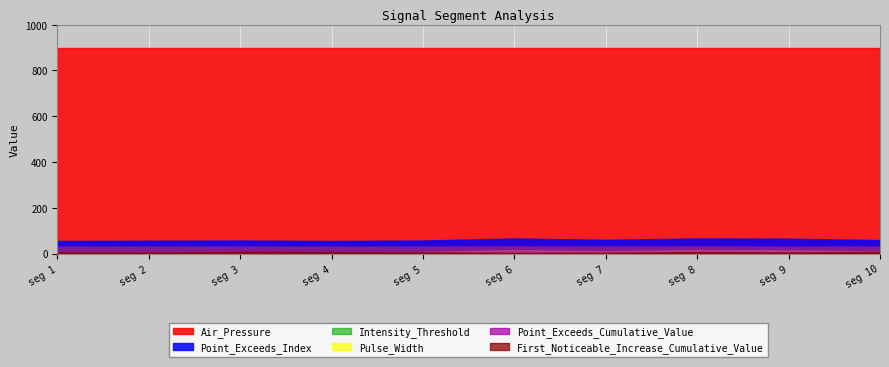

Is it true that Point_Exceeds_Cumulative_Value equals 0.2 at signal segment 3?

False